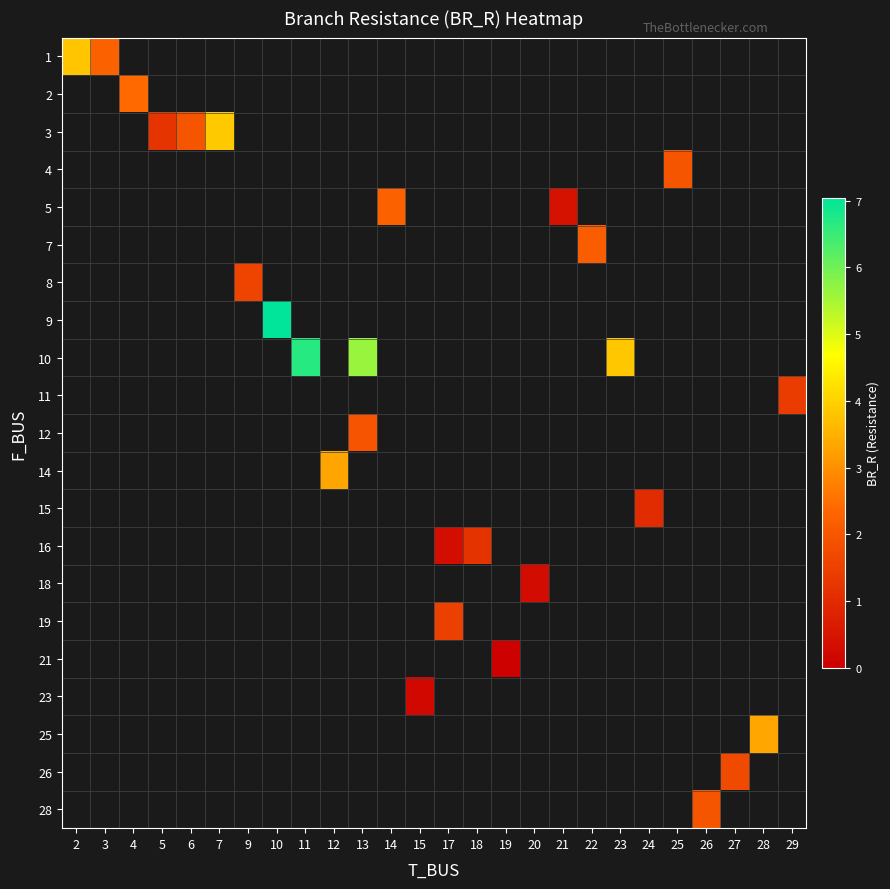

Which category has the highest value across all series?

10